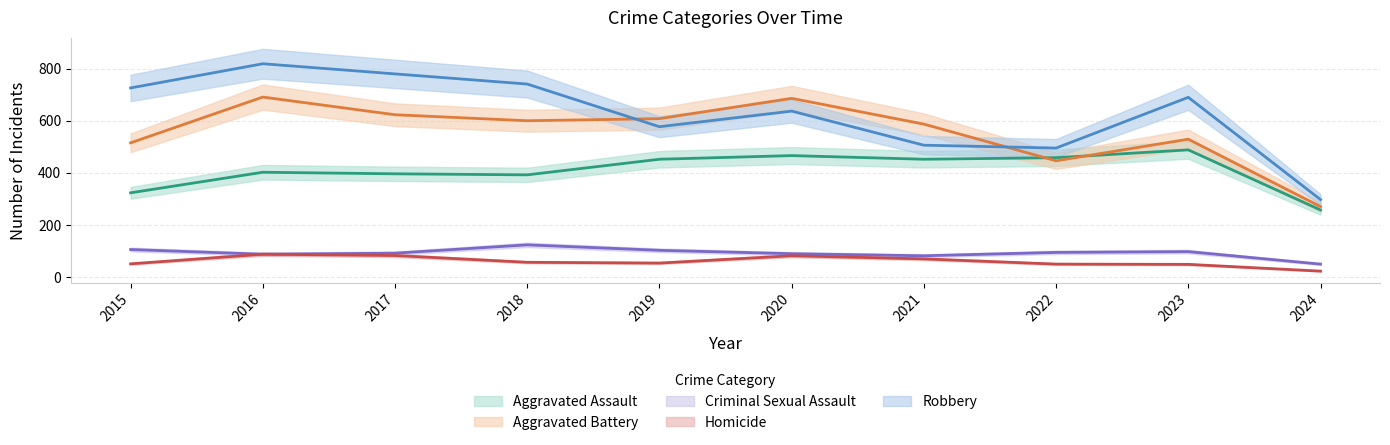

Reading left to right, list all the values displayed in this chart.

Aggravated Assault: 2015=323	2016=402	2017=396	2018=392	2019=452	2020=466	2021=452	2022=458	2023=488	2024=257
Aggravated Battery: 2015=515	2016=691	2017=623	2018=600	2019=608	2020=686	2021=587	2022=446	2023=529	2024=270
Criminal Sexual Assault: 2015=105	2016=87	2017=91	2018=123	2019=102	2020=89	2021=81	2022=94	2023=97	2024=49
Homicide: 2015=50	2016=87	2017=82	2018=56	2019=53	2020=81	2021=69	2022=49	2023=48	2024=22
Robbery: 2015=726	2016=819	2017=780	2018=741	2019=577	2020=637	2021=506	2022=495	2023=690	2024=297